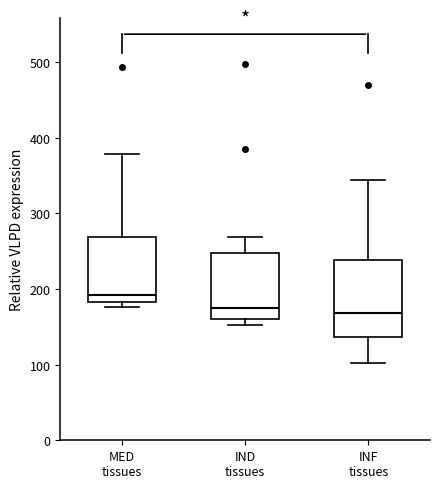

Which box's median line is the highest?

MED tissues